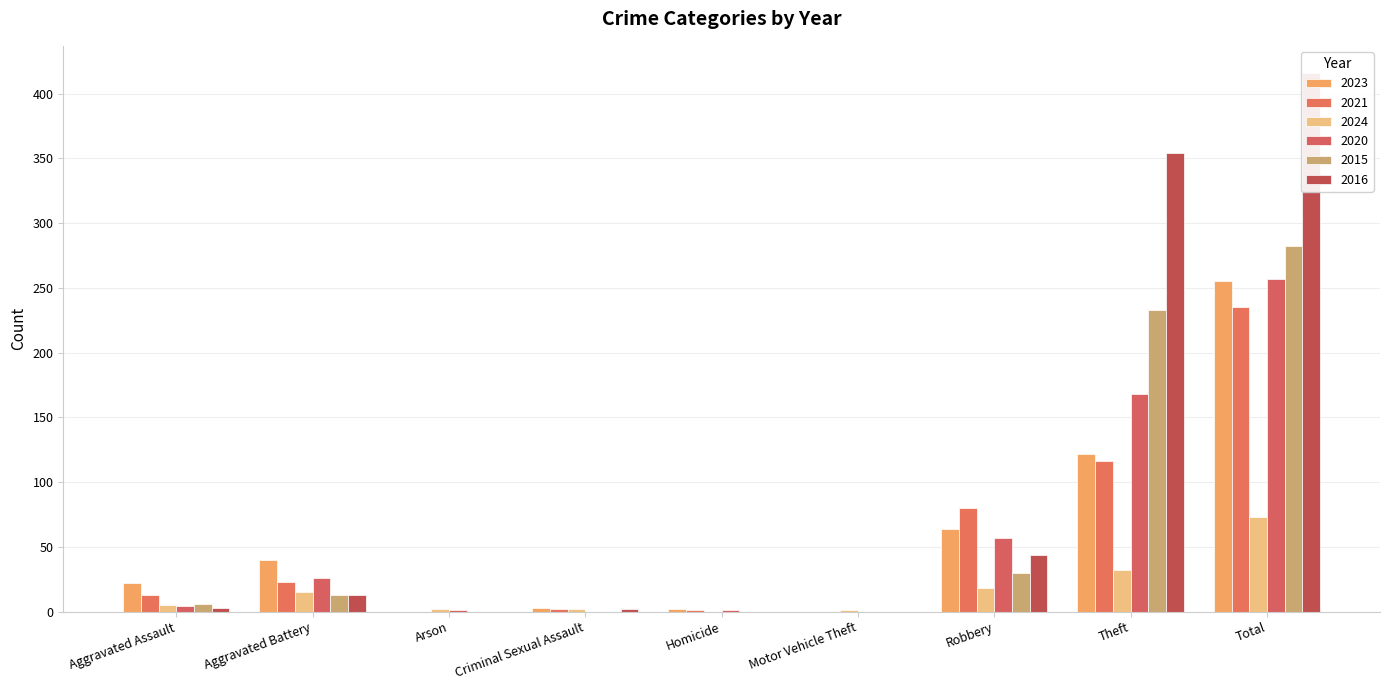

Which has a higher value, Robbery or Theft?

Theft